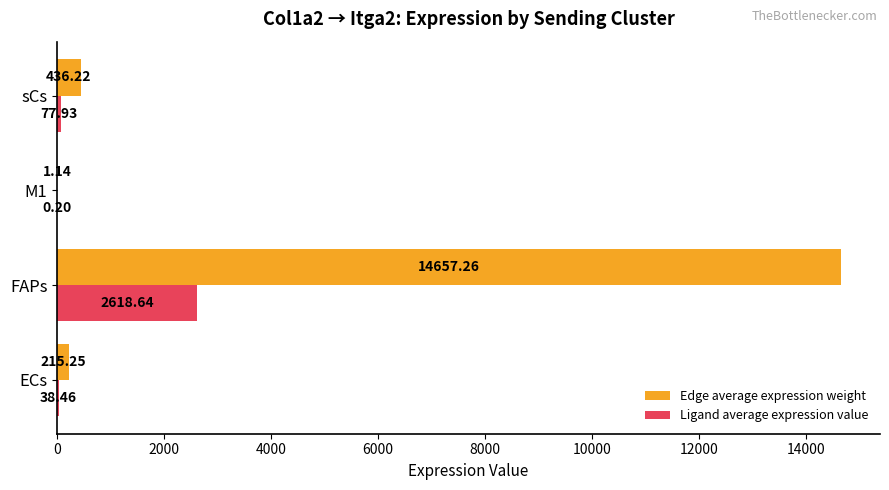

Which series changed the most between M1 and sCs?

Edge average expression weight